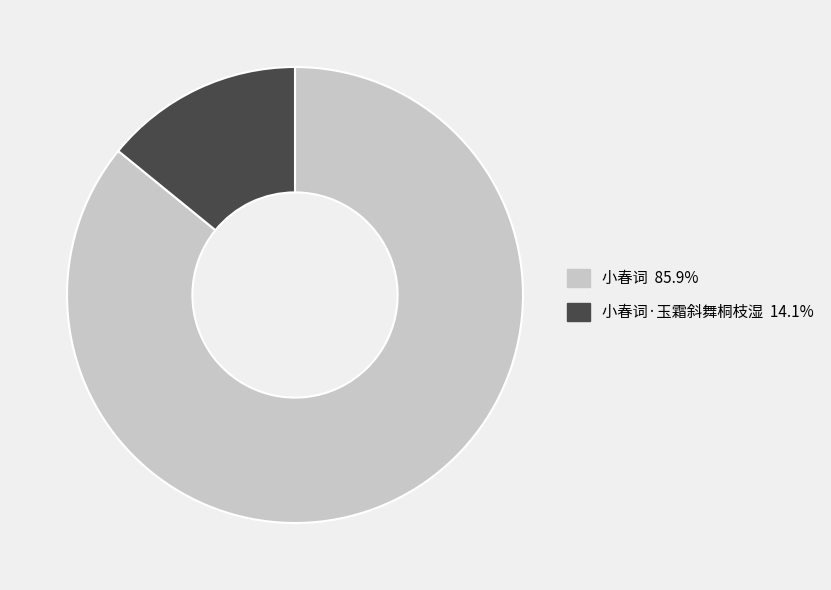

How many segments does this pie chart have?

2